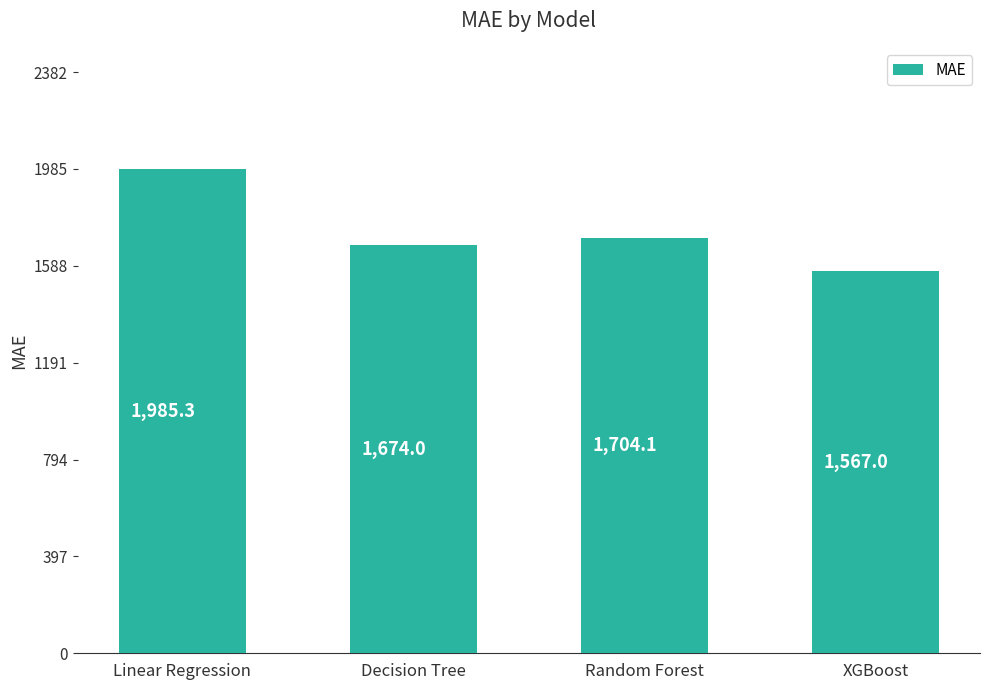

Which has a higher value, Random Forest or Decision Tree?

Random Forest